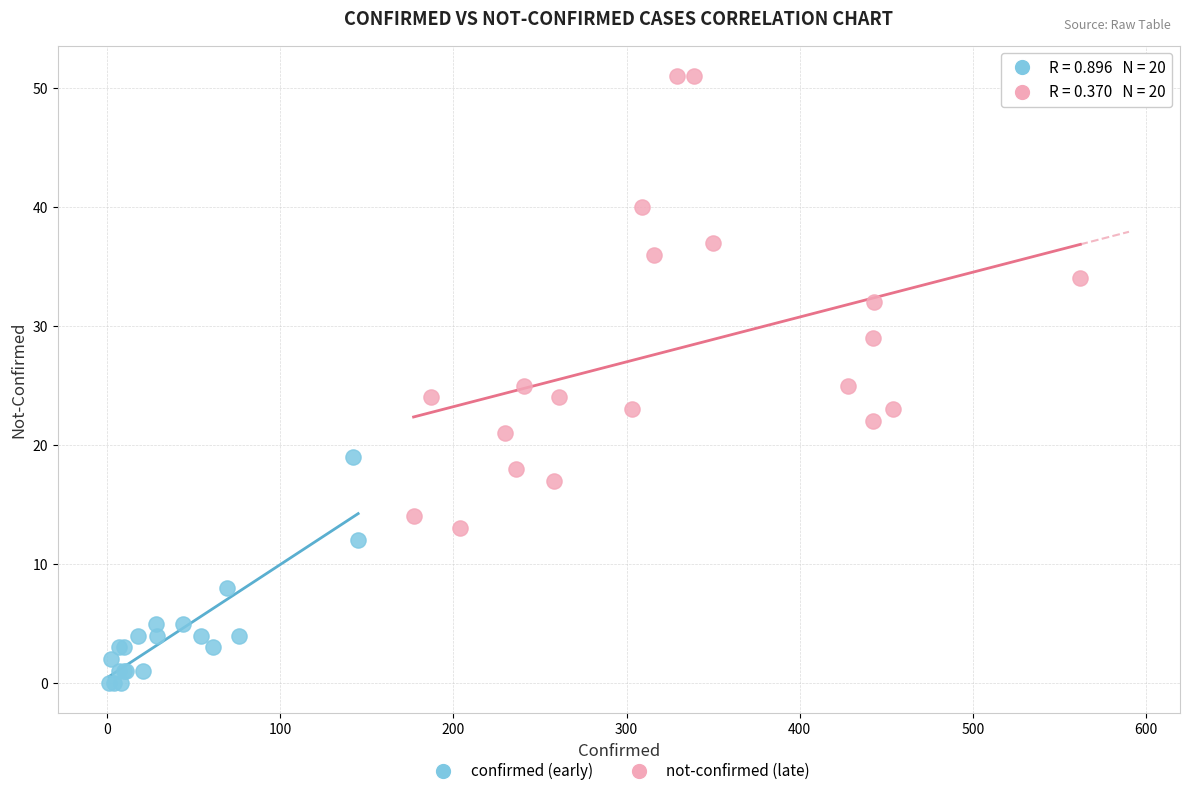

Which series contains the highest Y value?

not-confirmed (late)